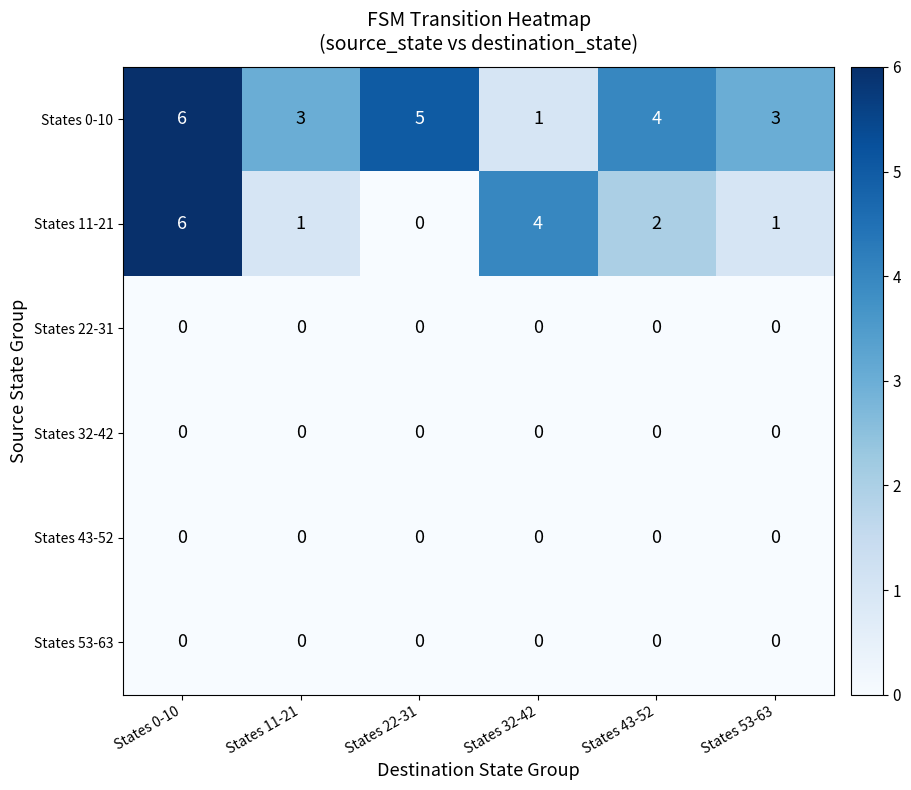

What is the highest value of the States 0-10 series?

6